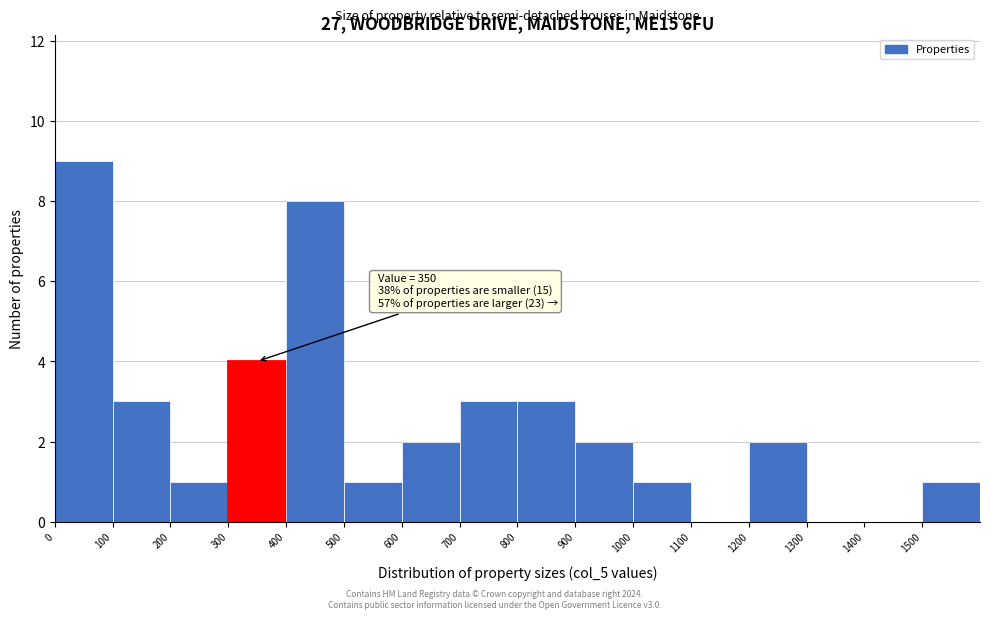

Over which range of the x-axis is the bar tallest?

0 to 100